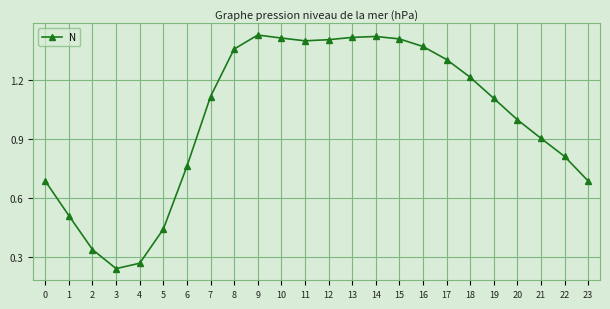

At which category does the chart reach its minimum across all series?

3